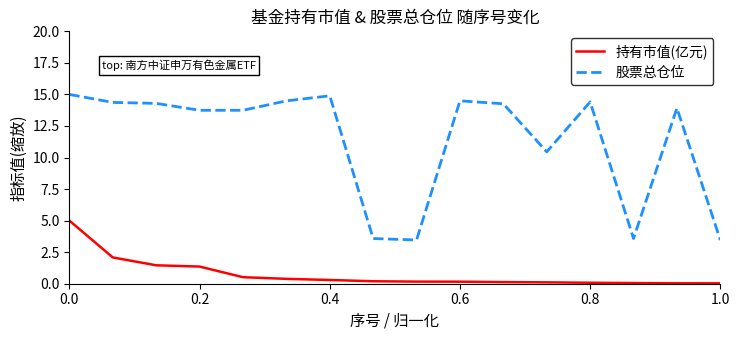

What is the difference between the maximum and minimum values in the 股票总仓位 series?

11.5